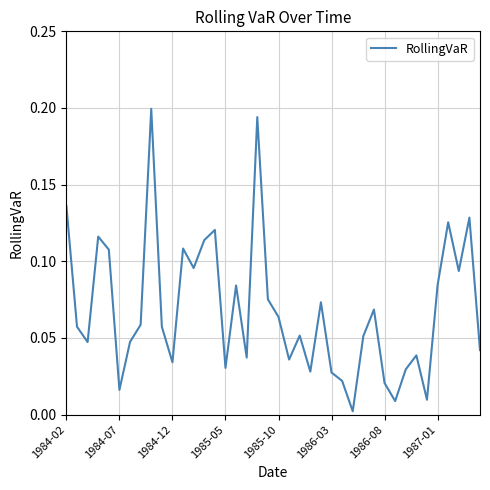

How many lines are shown in the chart?

1